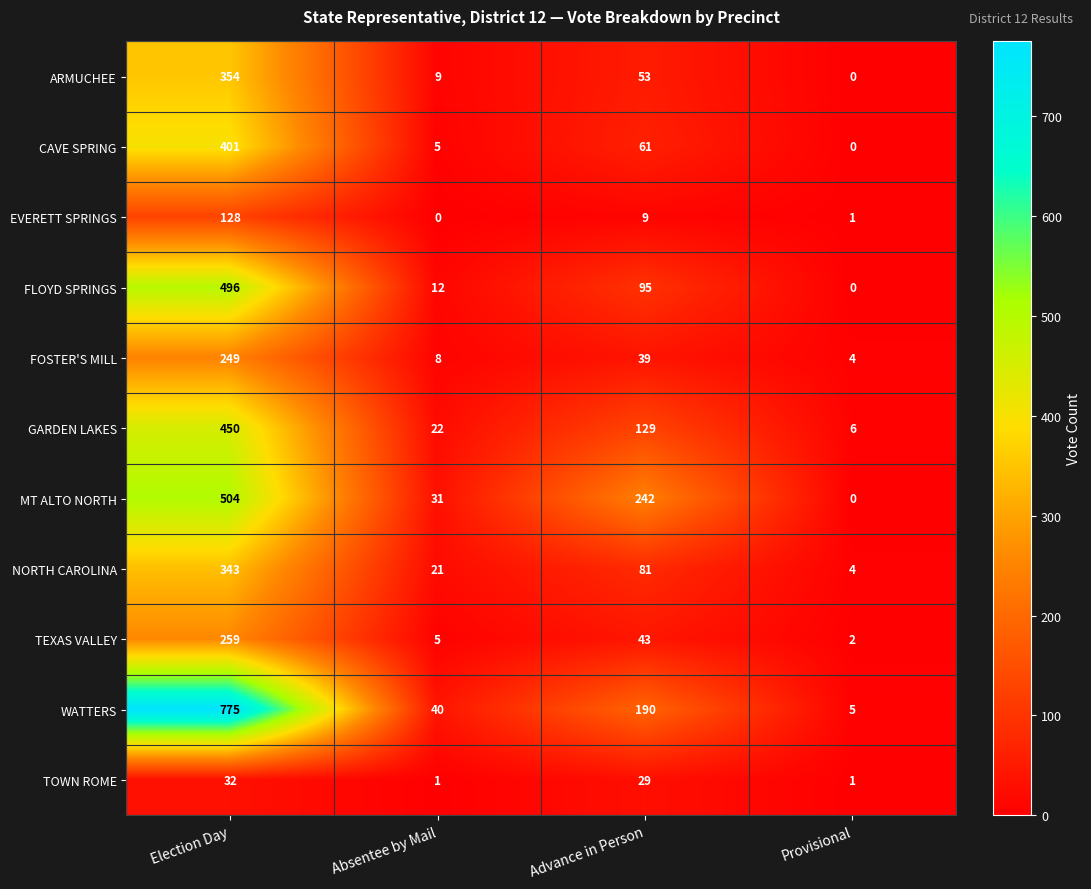

What is the difference between the maximum and minimum values in the WATTERS series?

770